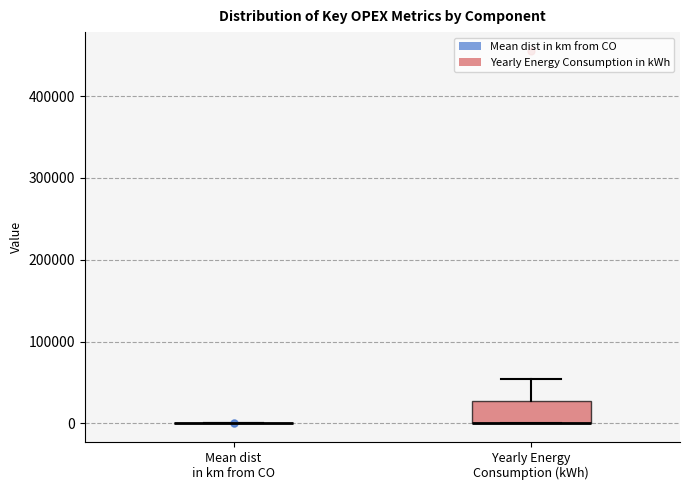

Reading left to right, read every box against the y-axis: the position of its median line, the range the box covers, and the ends of its whiskers. The values are not printed on the chart, so give them approximately, as read against the axis.

Mean dist in km from CO: box collapsed to a line at 0, whiskers 0 to 0
Yearly Energy Consumption (kWh): median 0 (drawn on the box's lower edge), box 0 to 30000, whiskers 0 to 50000